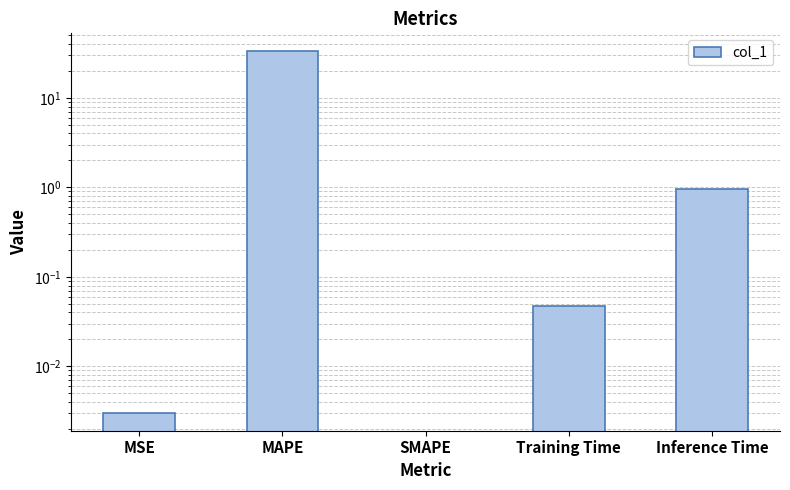

Rank the categories by value from lowest to highest.

SMAPE, MSE, Training Time, Inference Time, MAPE